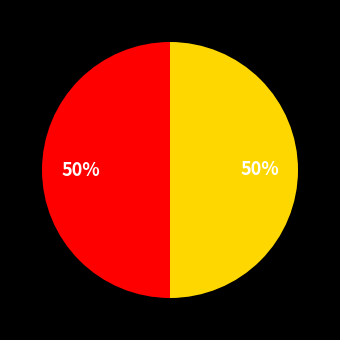

To the nearest percent, what is the average slice percentage?

50%